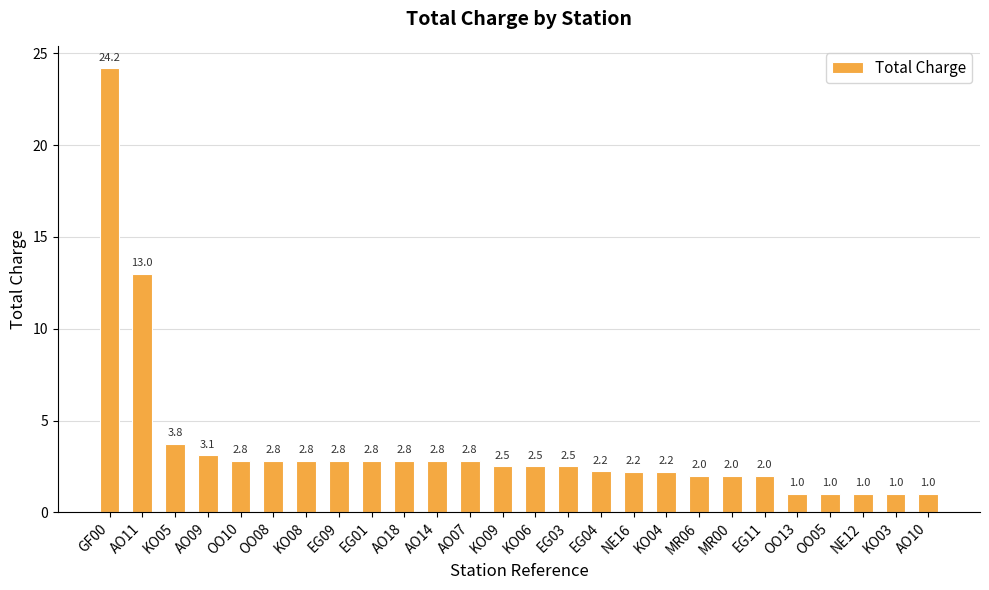

What is the ratio of the value at EG11 to the value at KO08?

0.7